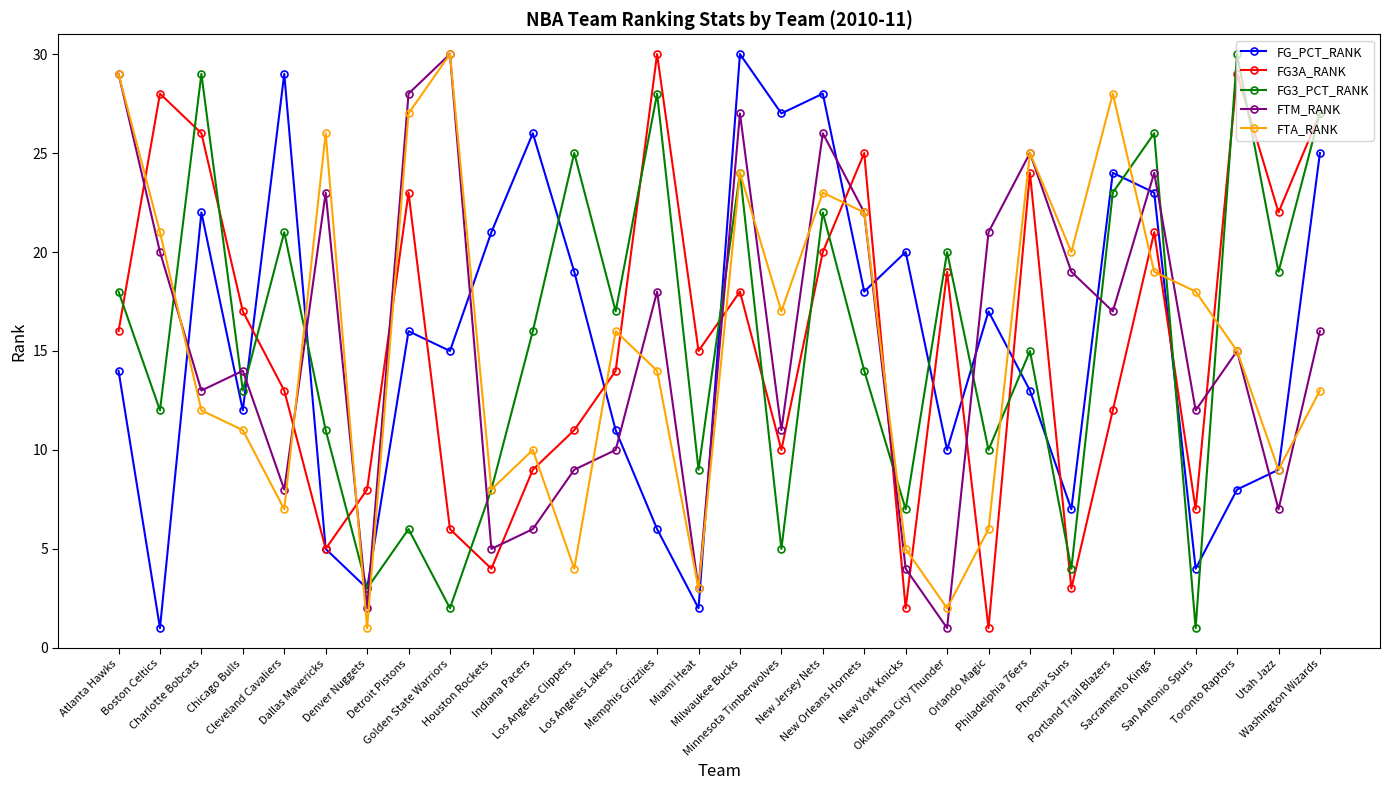

At Phoenix Suns, list the series in order from smallest to largest.

FG3A_RANK, FG3_PCT_RANK, FG_PCT_RANK, FTM_RANK, FTA_RANK